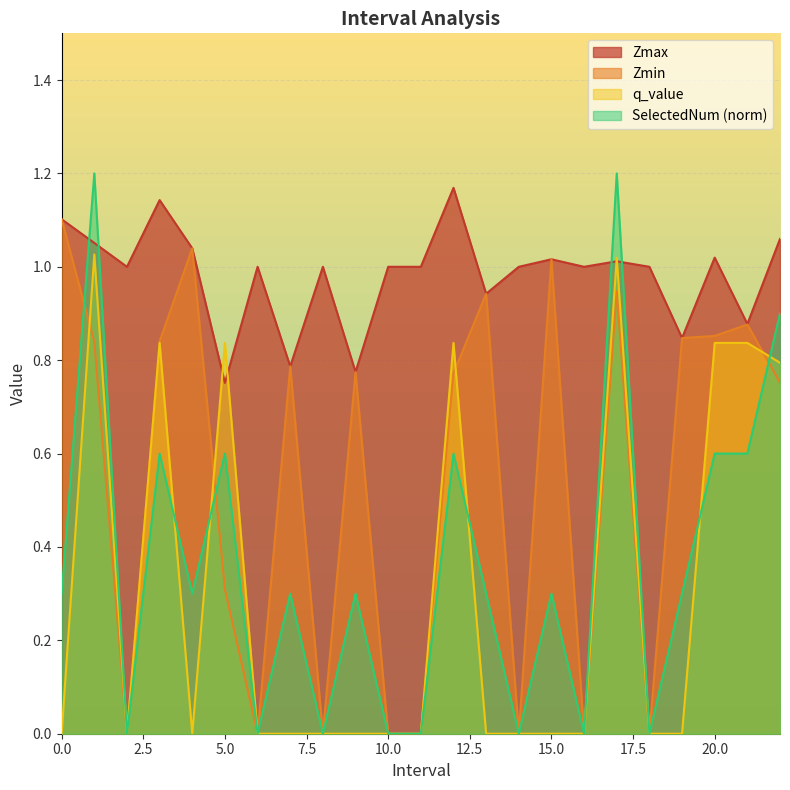

Which series has the largest total across all categories?

Zmax